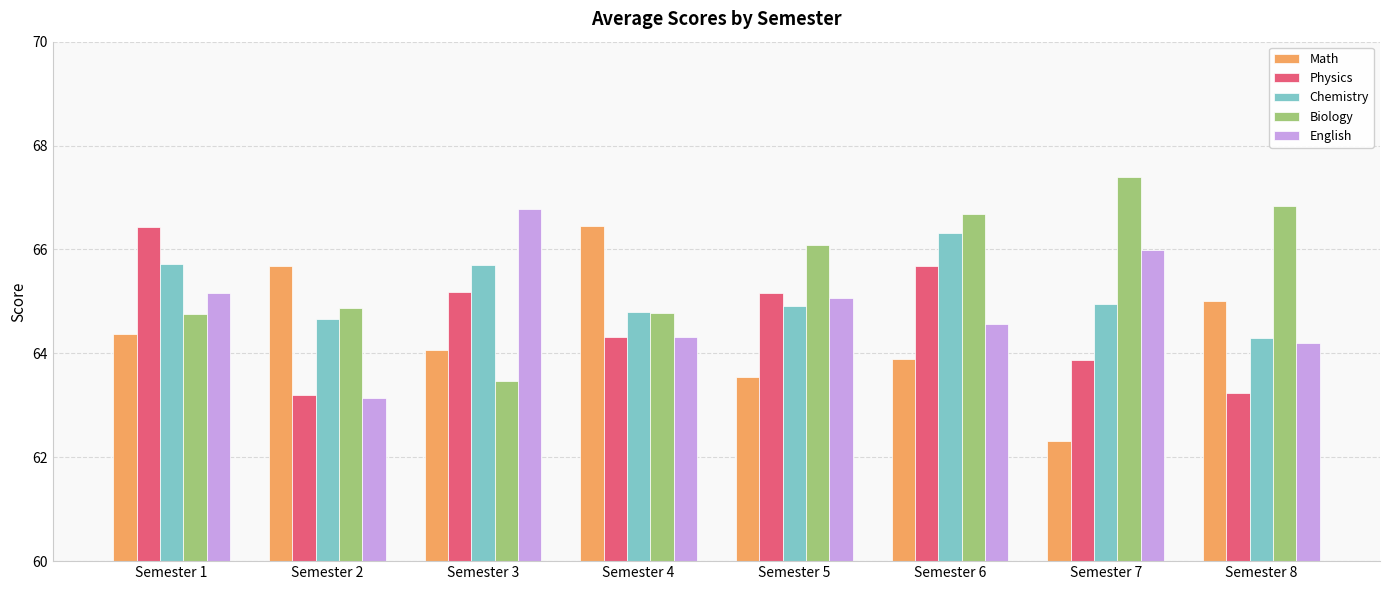

Count the number of data series in this chart.

5